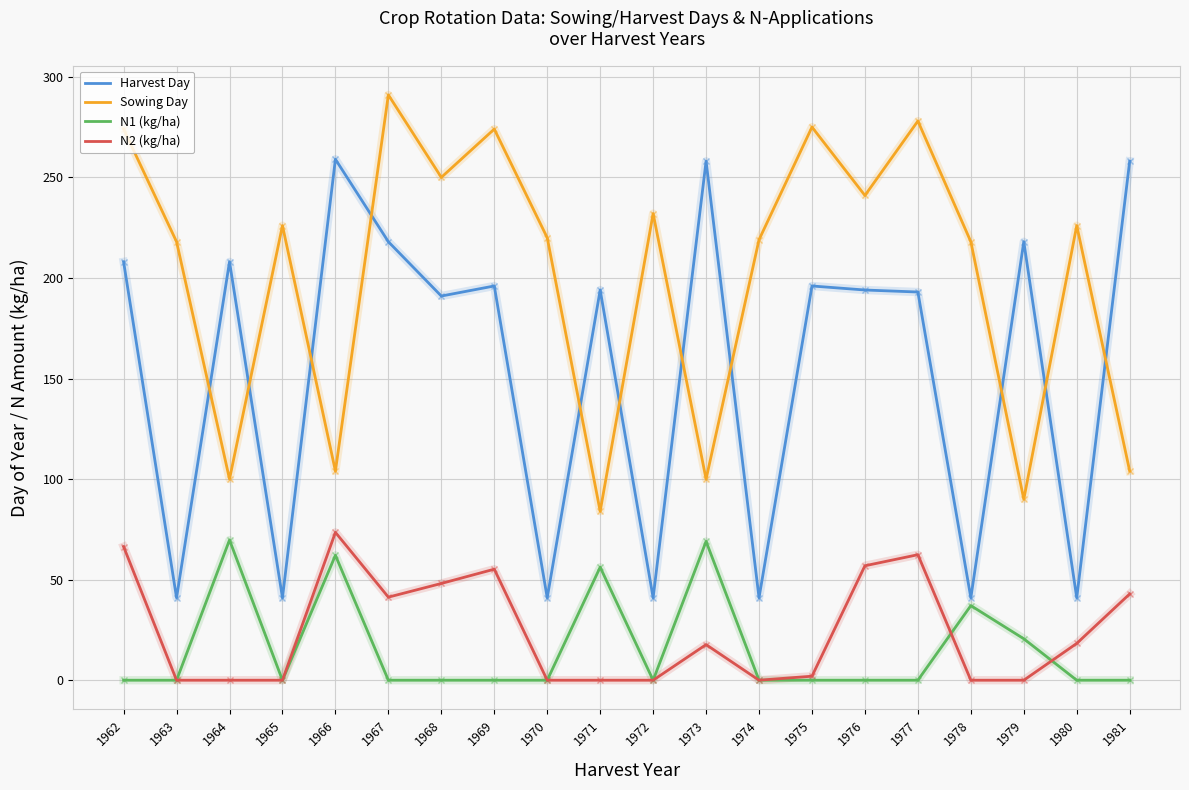

Is this an area chart (filled region under the line)?

No